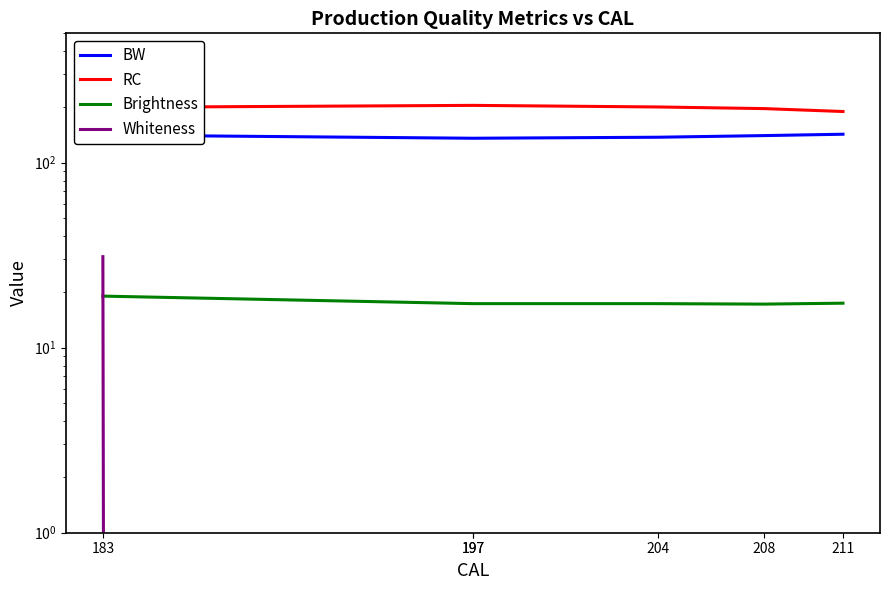

True or false: Whiteness has more than 0 interior local peaks.

False